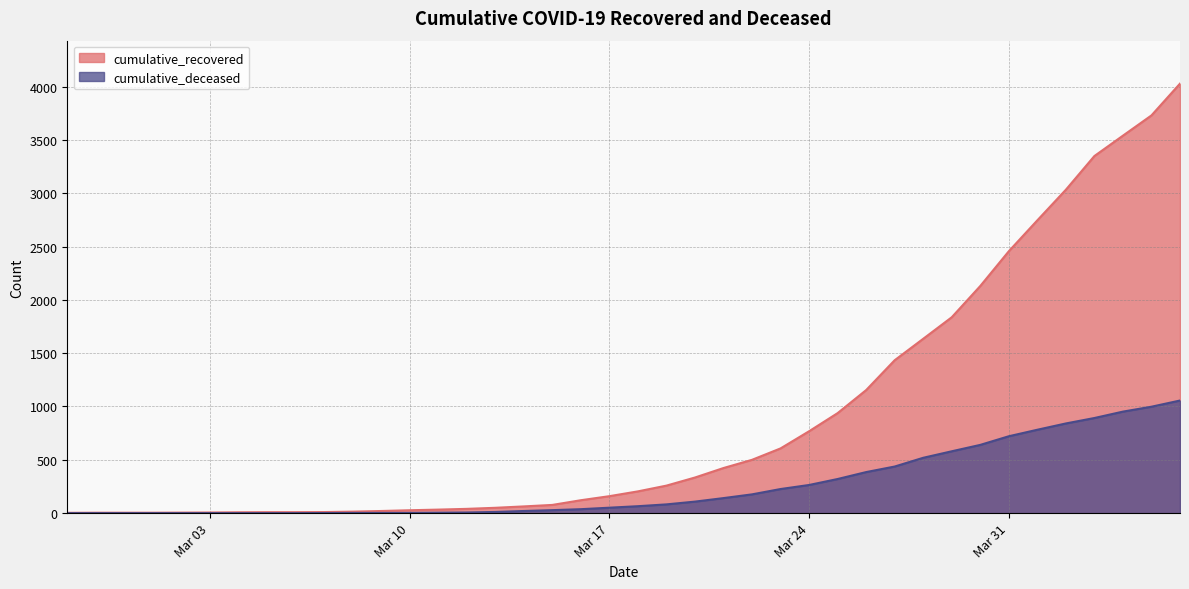

At which category is the sum across all series the highest?

2020-04-06